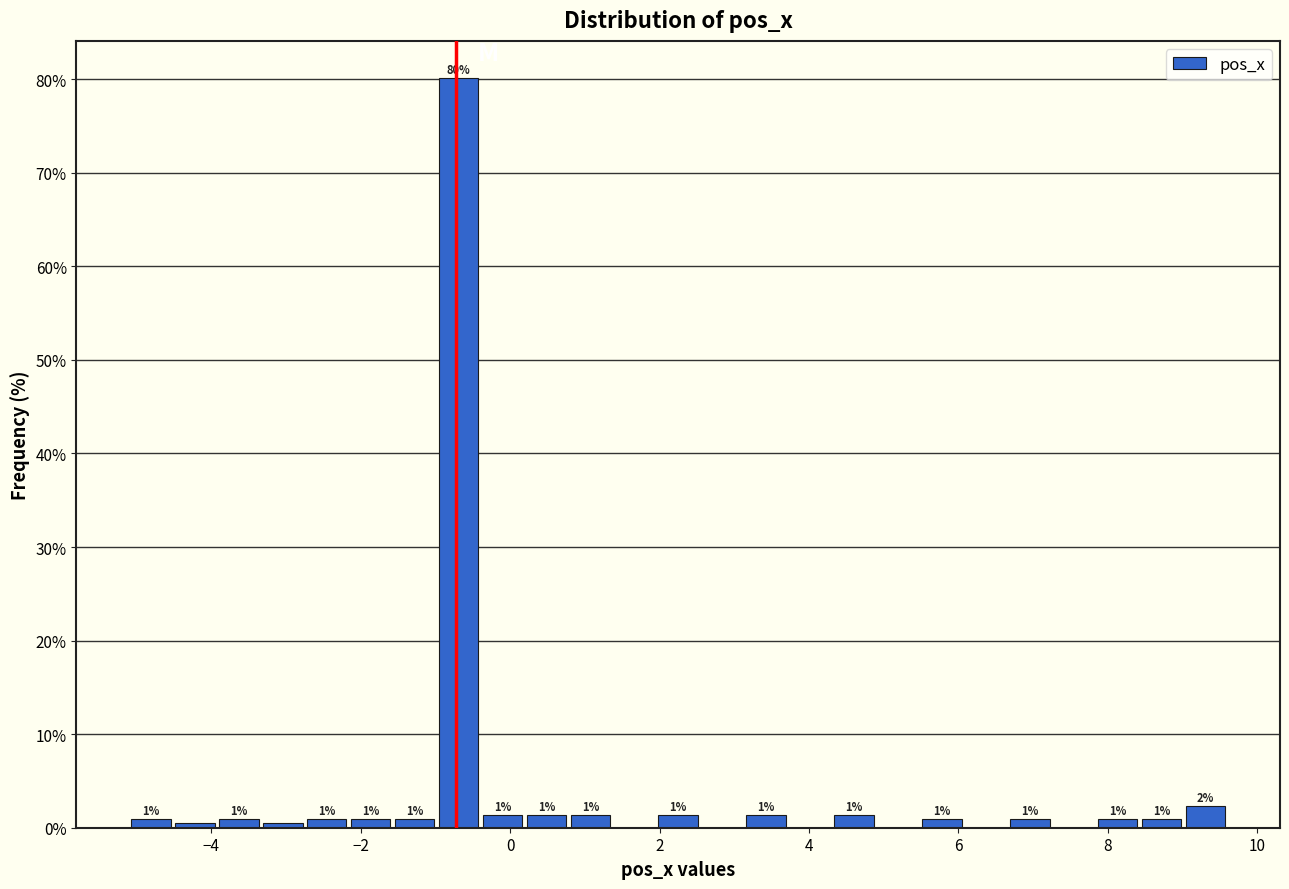

Read against the x-axis, roughly where is the centre of the tallest bar?

-0.6